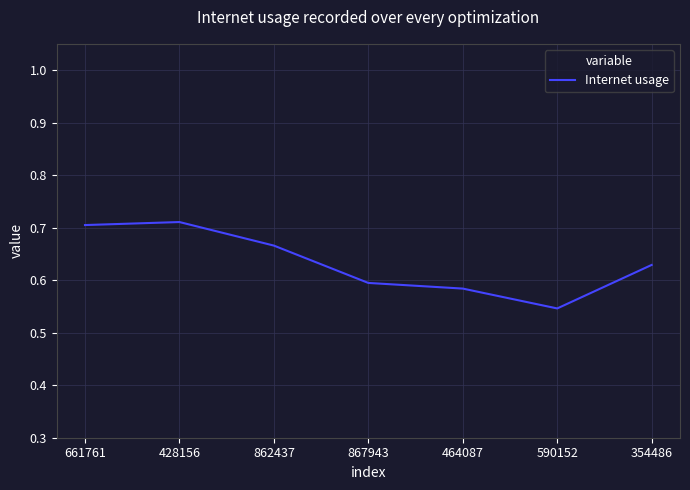

The chart shows a value of 0.7 at 428156. True or false?

True